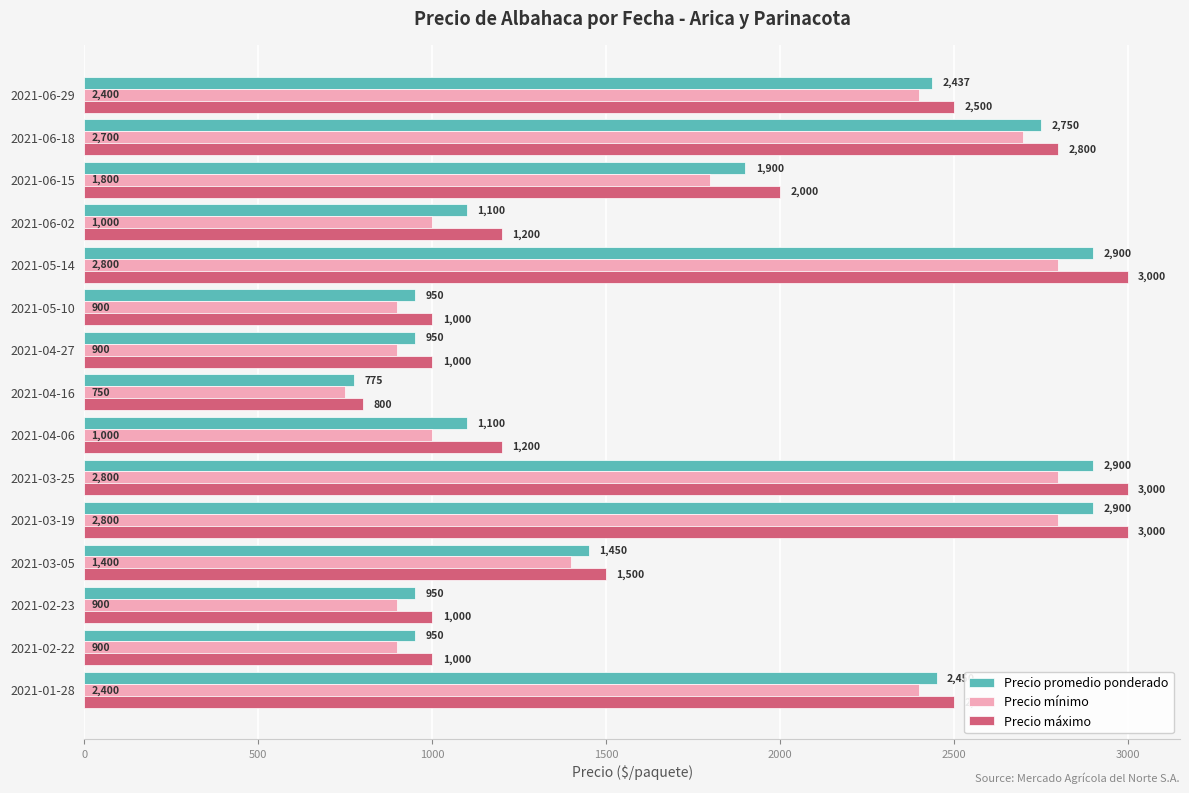

Which category has the lowest value across all series?

2021-04-16